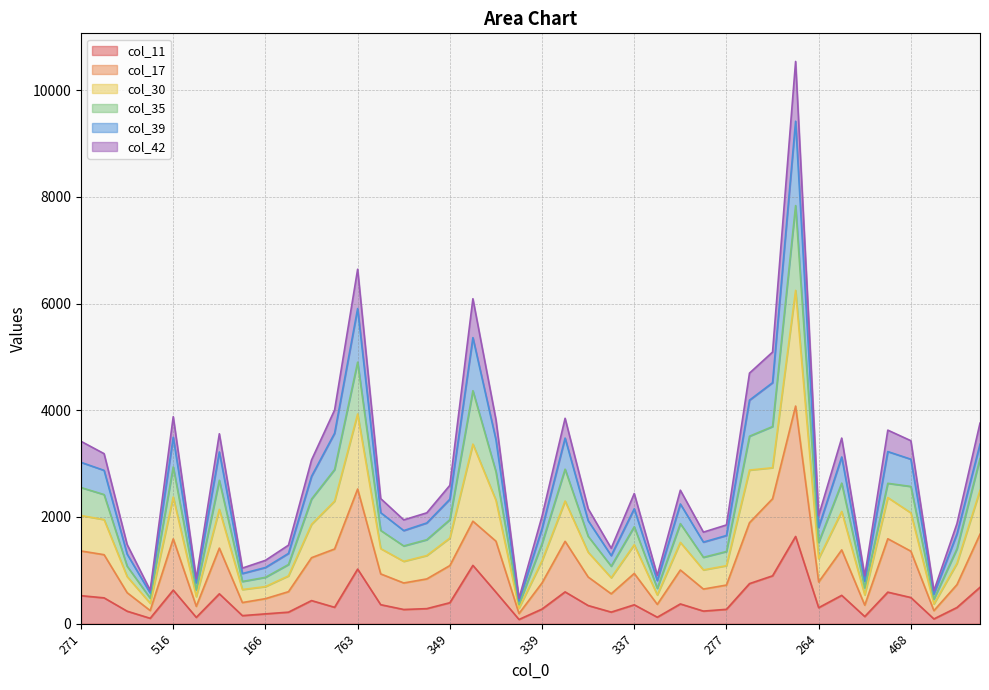

At which category does col_11 reach its first local peak?

516